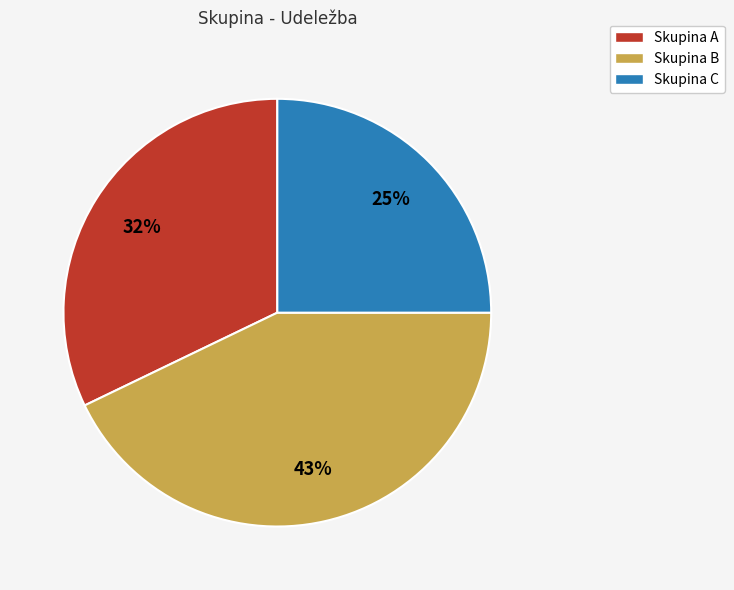

What percentage is the Skupina A slice, to the nearest percent?

32%